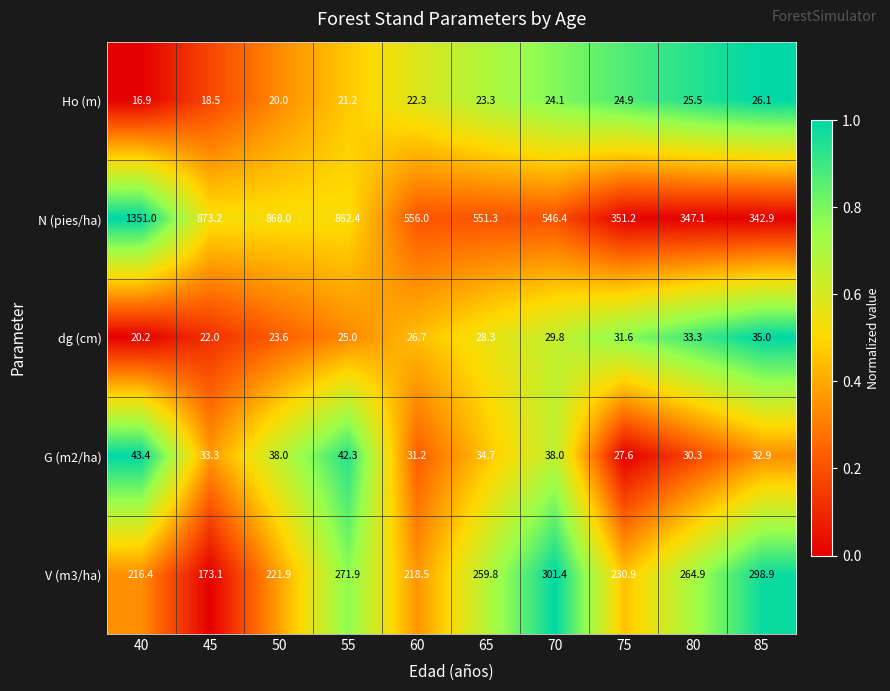

What is the total value across all series at 50?

1171.5